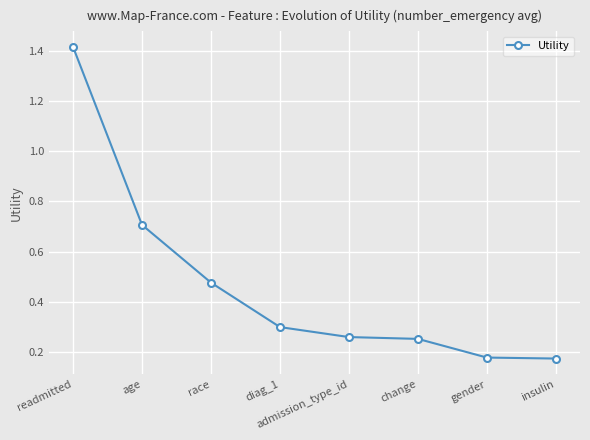

What is the label of the 8th point from the left?

insulin